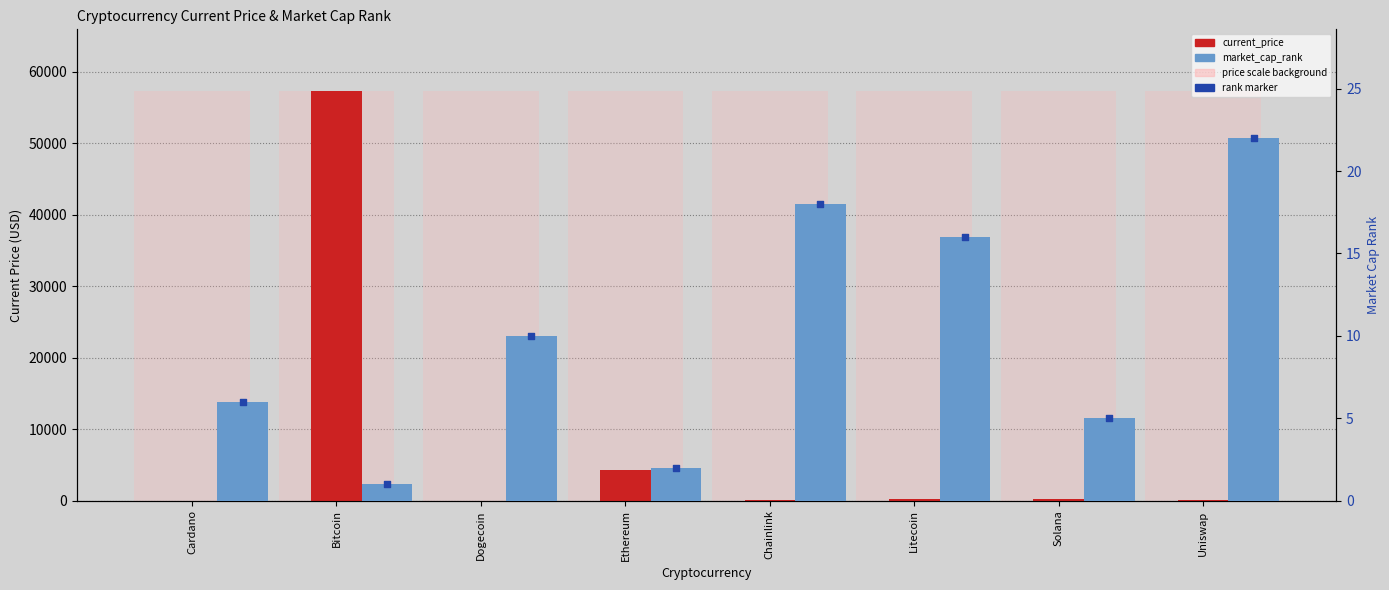

Which series has the largest total across all categories?

current_price